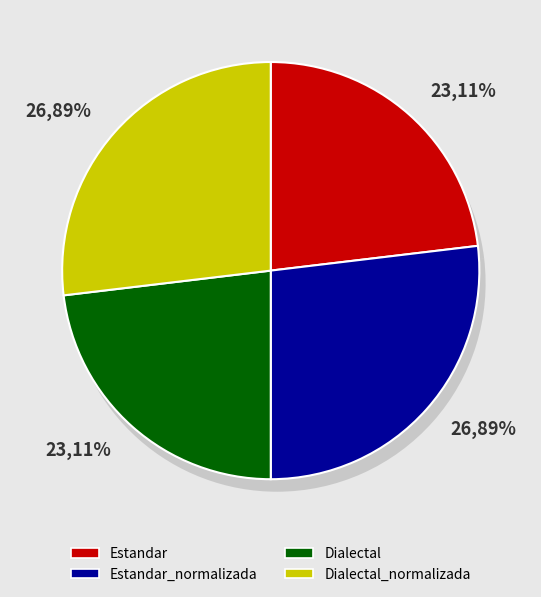

Is Dialectal_normalizada the majority of the pie?

No